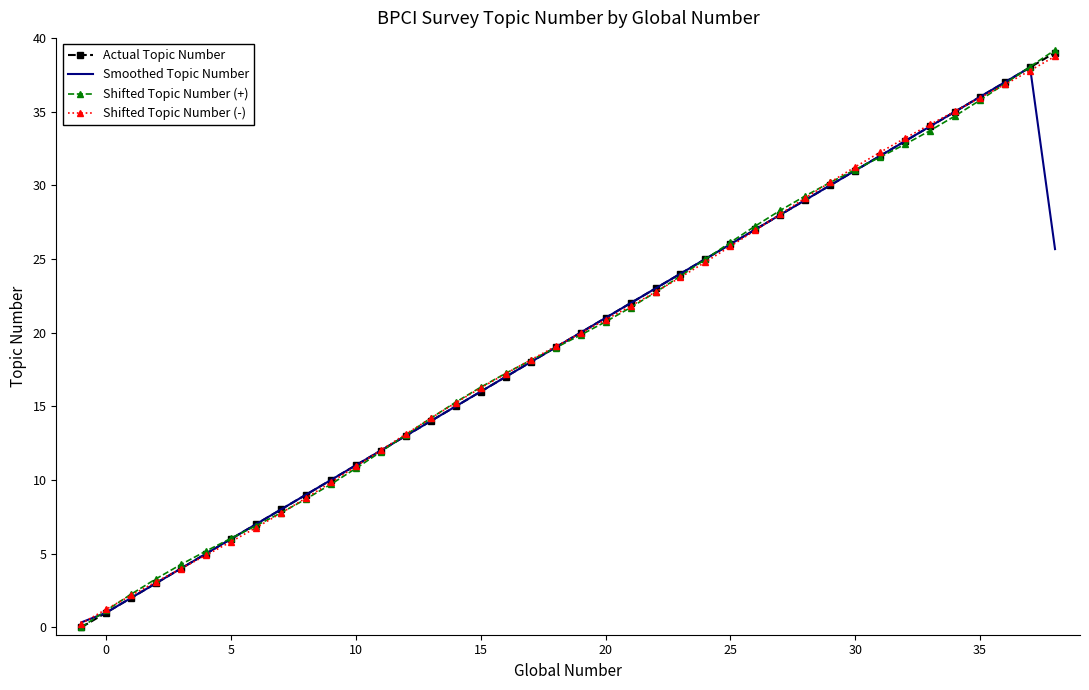

Which series has the largest range (max minus min)?

Shifted Topic Number (+)